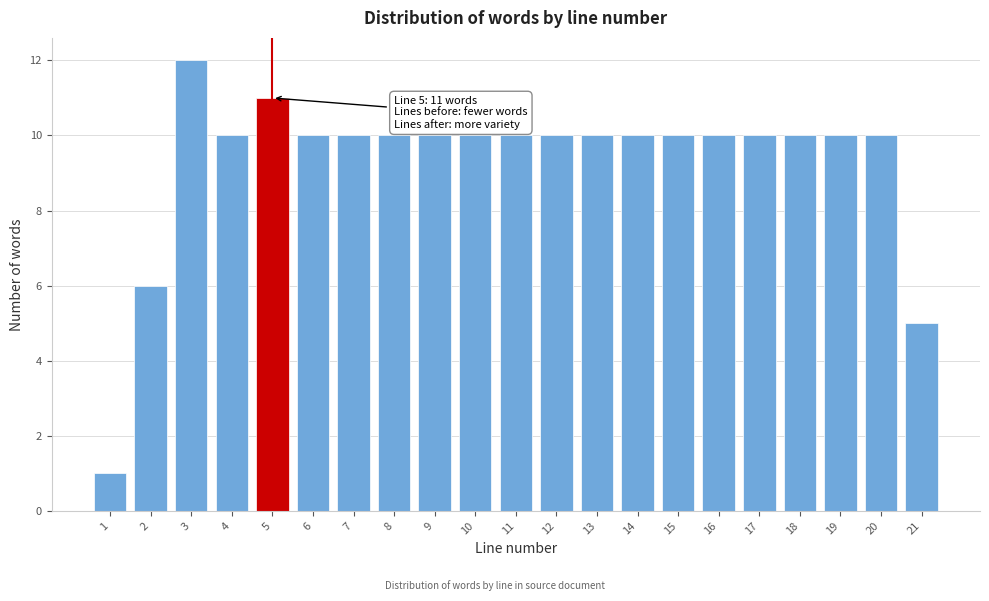

Reading right to left, extract all data points from this chart.

21=5	20=10	19=10	18=10	17=10	16=10	15=10	14=10	13=10	12=10	11=10	10=10	9=10	8=10	7=10	6=10	5=11	4=10	3=12	2=6	1=1